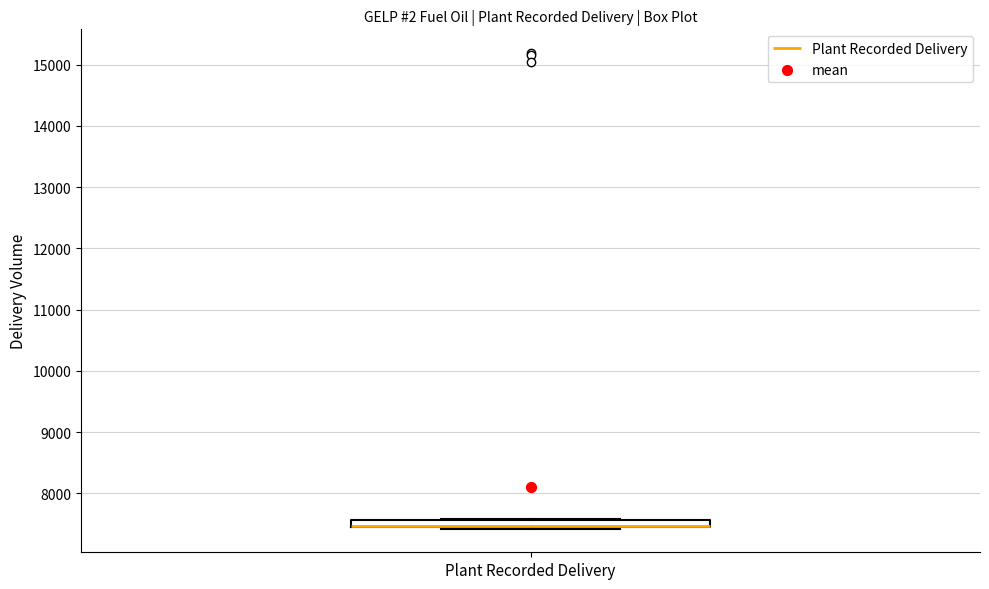

Where is the lower edge of the box for Plant Recorded Delivery on the y-axis? The values are not printed on the chart, so give them approximately, as read against the axis.

7400